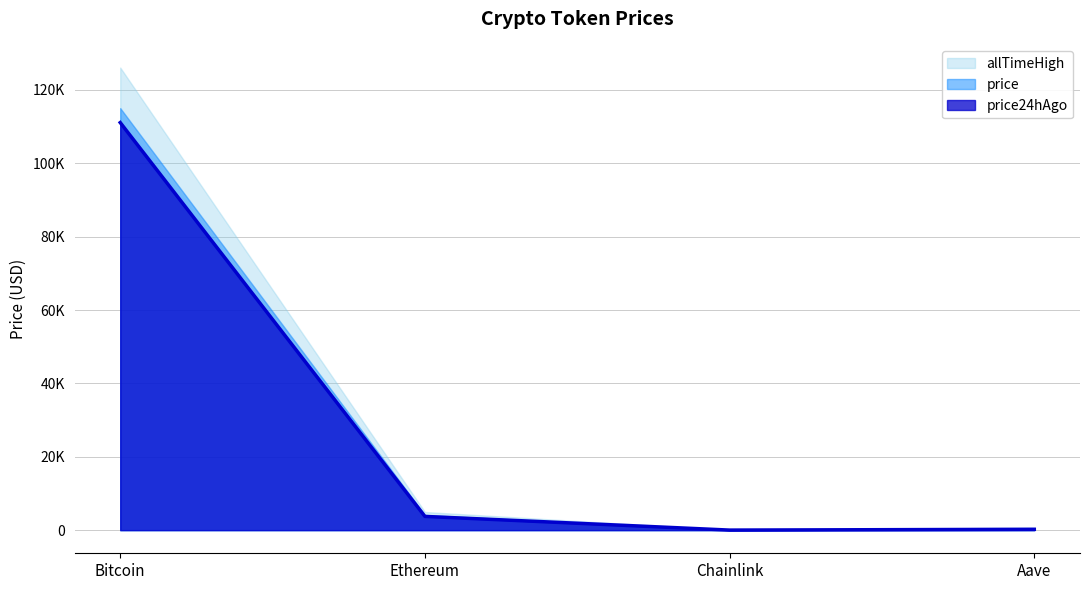

The allTimeHigh series shows 4946.1 at Ethereum. True or false?

True